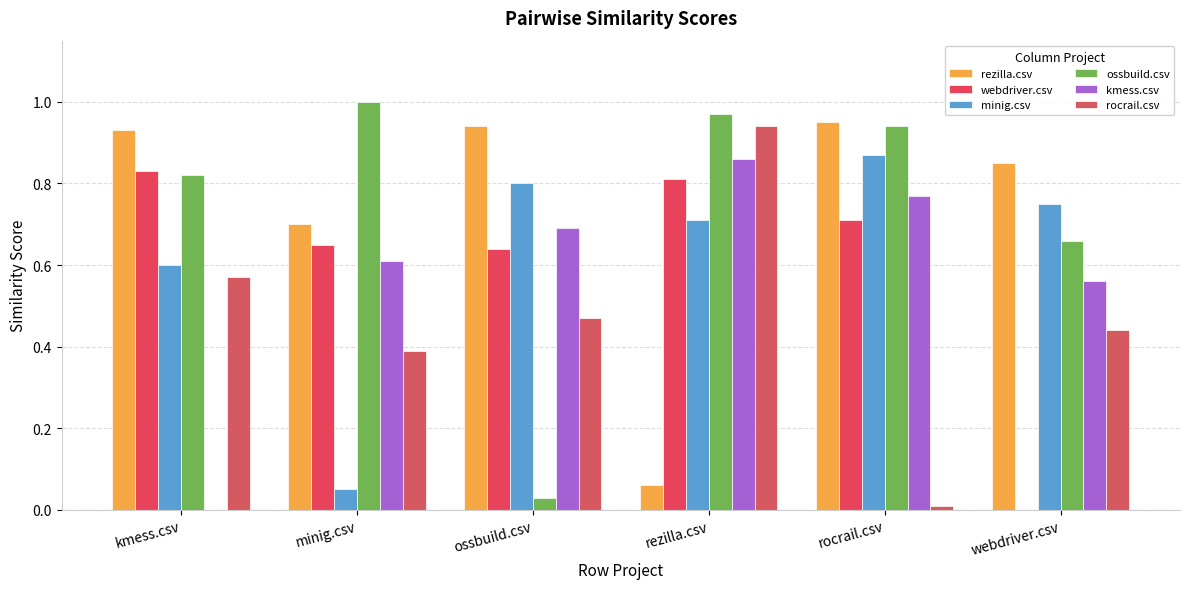

How many data points in webdriver.csv are above 0?

5